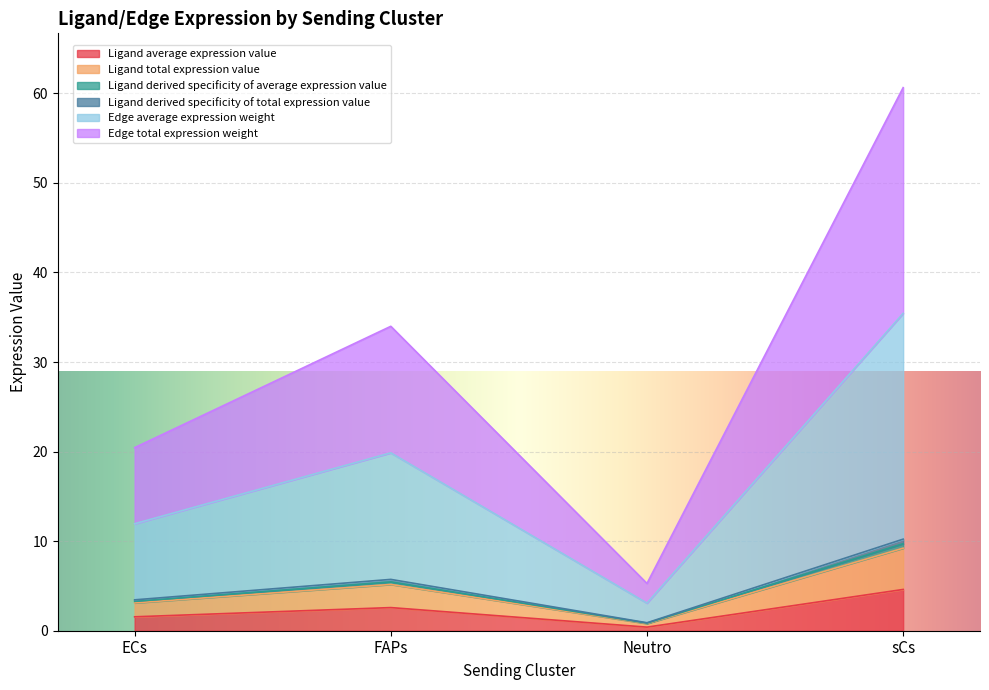

What is the difference between the highest and lowest values at FAPs?

31.4